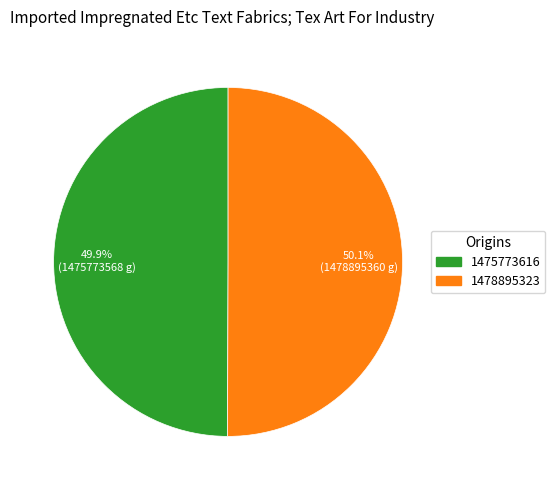

The 1478895323 slice represents 37% of the pie. True or false?

False